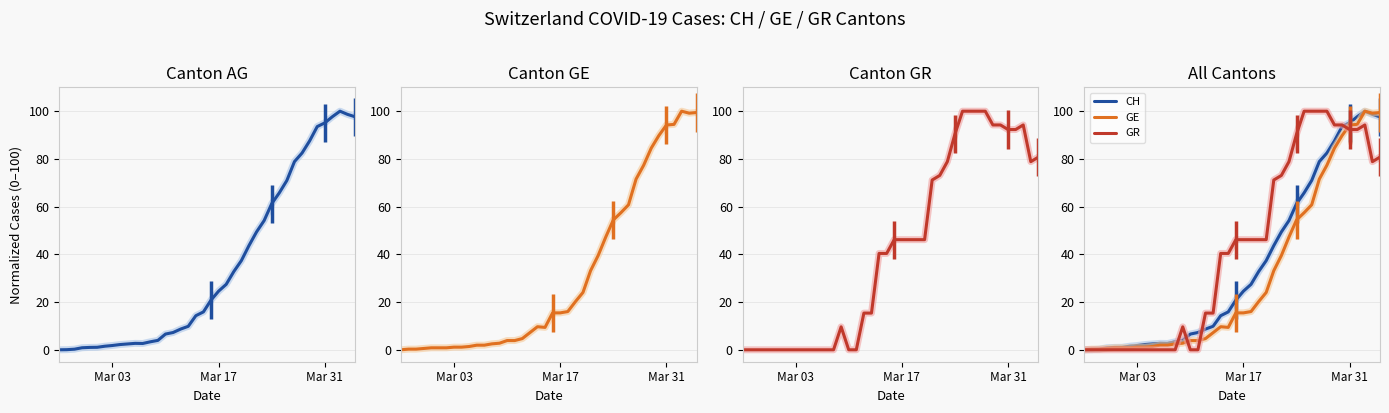

True or false: CH and GE intersect in this chart.

True